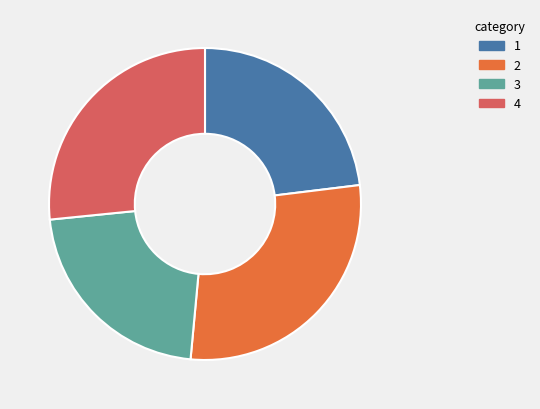

Does any single category account for the majority?

No